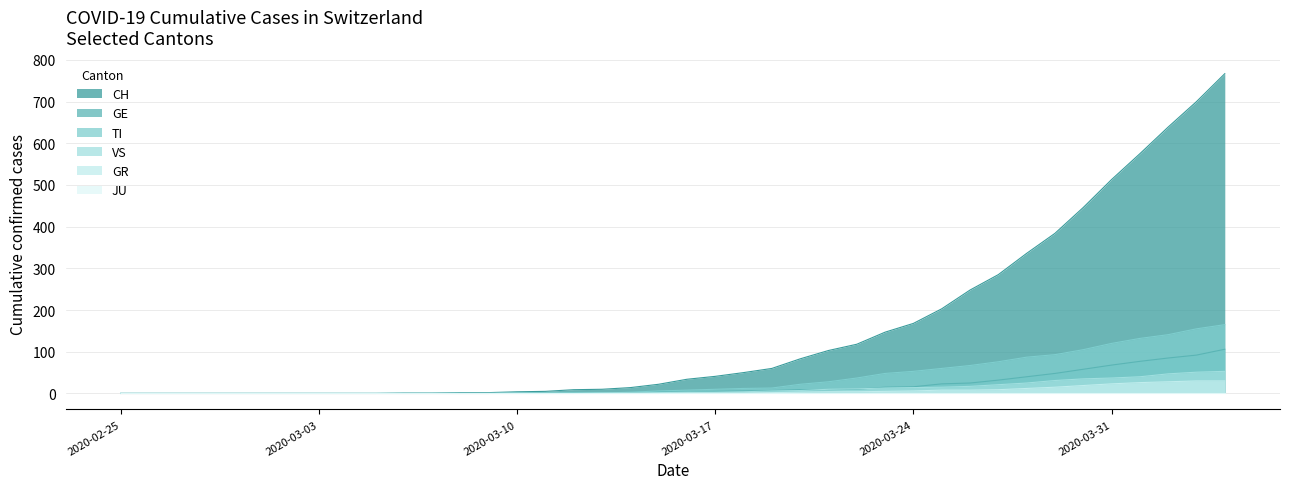

How many data points does each series have?

40